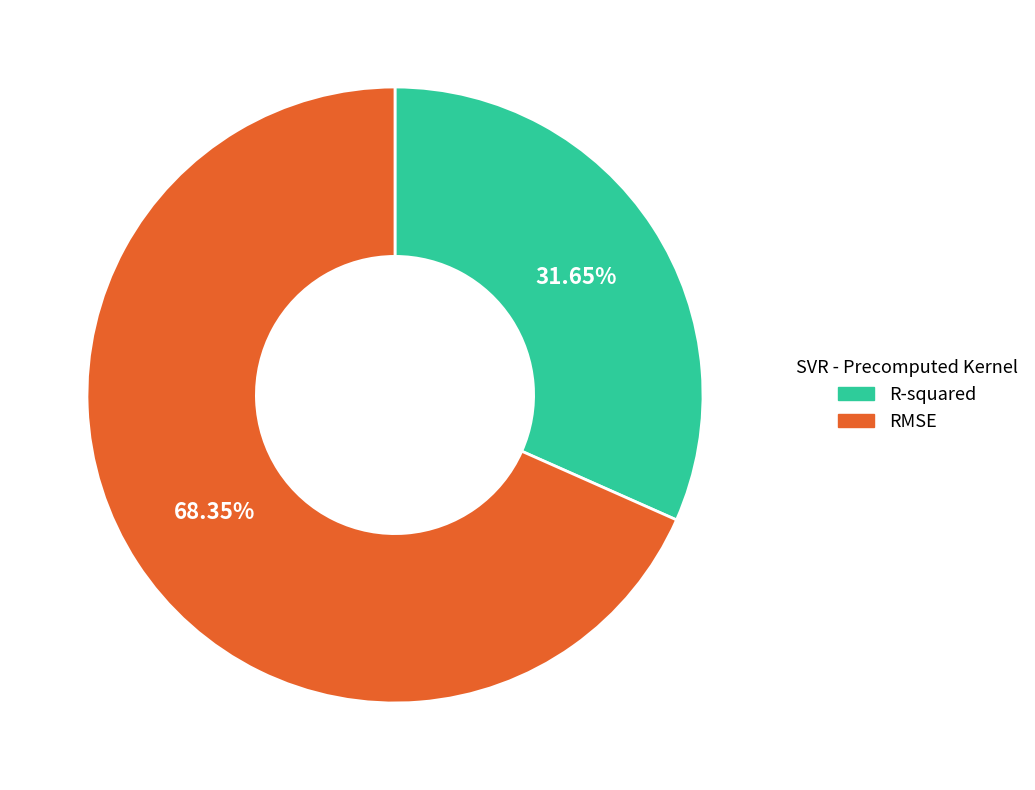

Which slice represents more than half of the pie?

RMSE